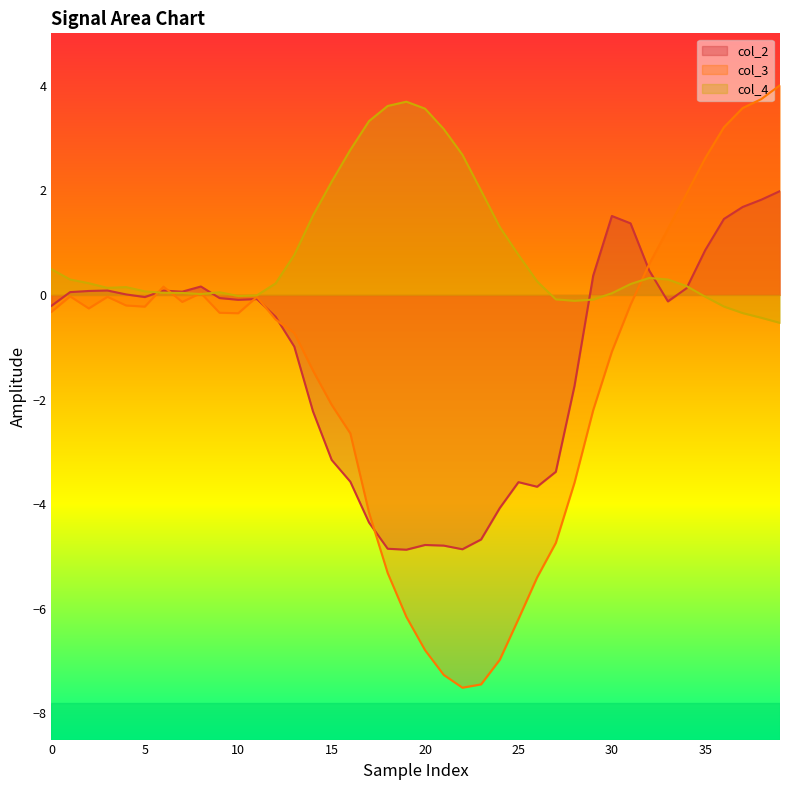

What are all the series names shown in the legend?

col_2, col_3, col_4